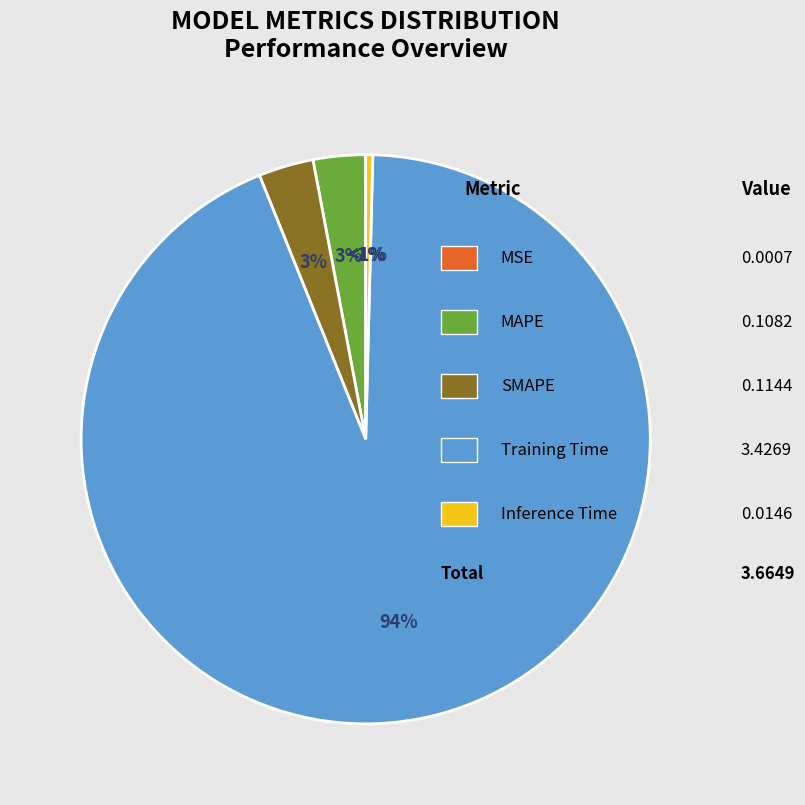

To the nearest percent, what is the difference between the largest and smallest slice percentages?

93%